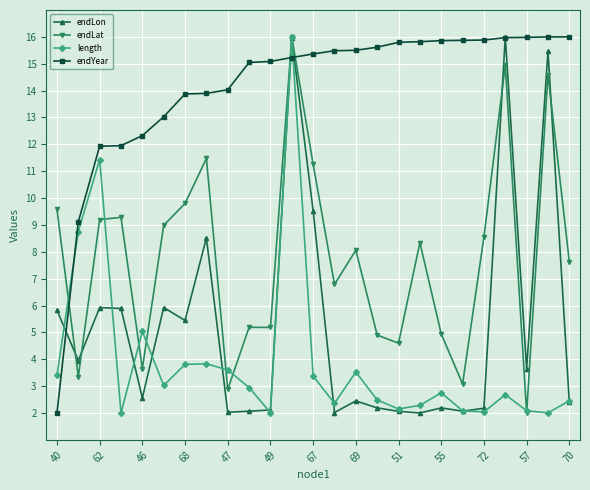

What is the maximum value for length?

16.0